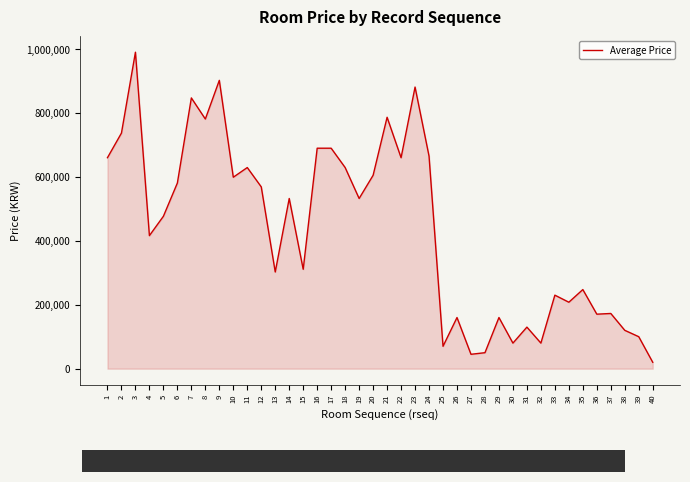

The chart shows a value of 232241 at 5. True or false?

False